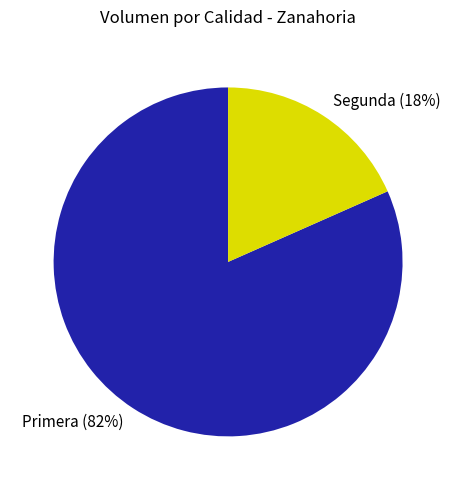

Rank the categories by value from lowest to highest.

Segunda, Primera